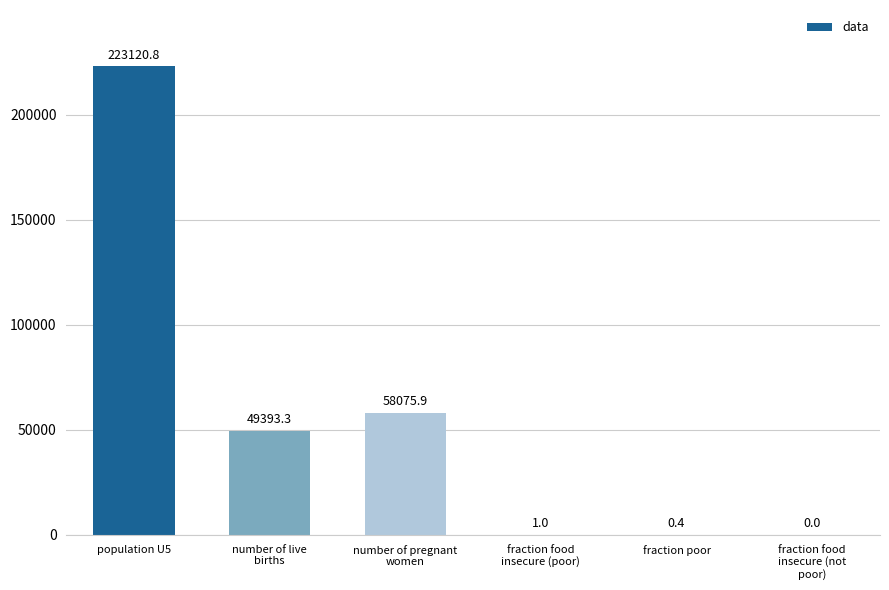

Reading left to right, transcribe all the data shown in this chart.

223120.8	49393.3	58075.9	1.0	0.4	0.0